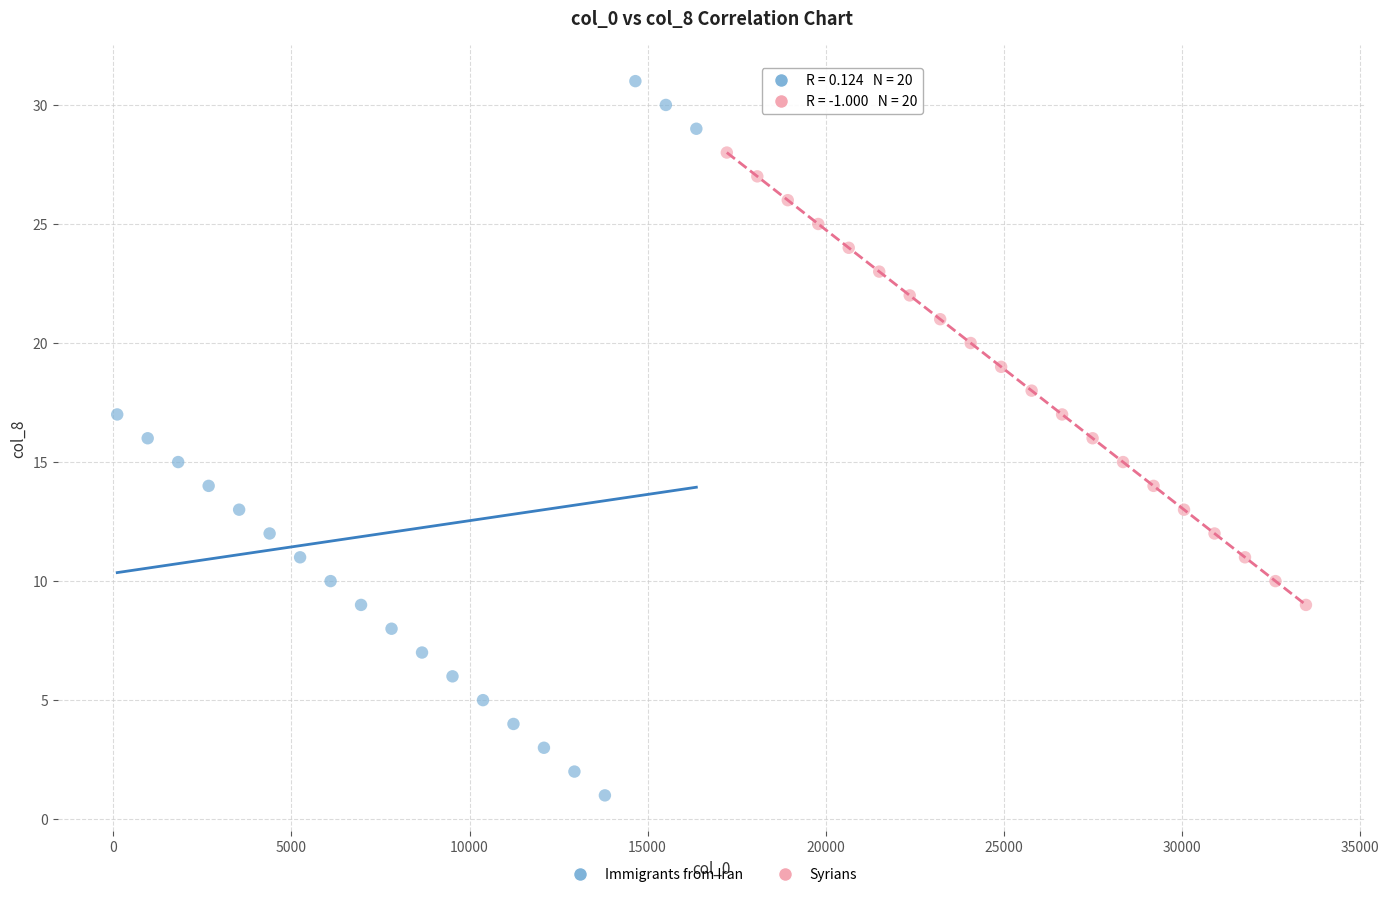

Which series contains the highest Y value?

Immigrants from Iran